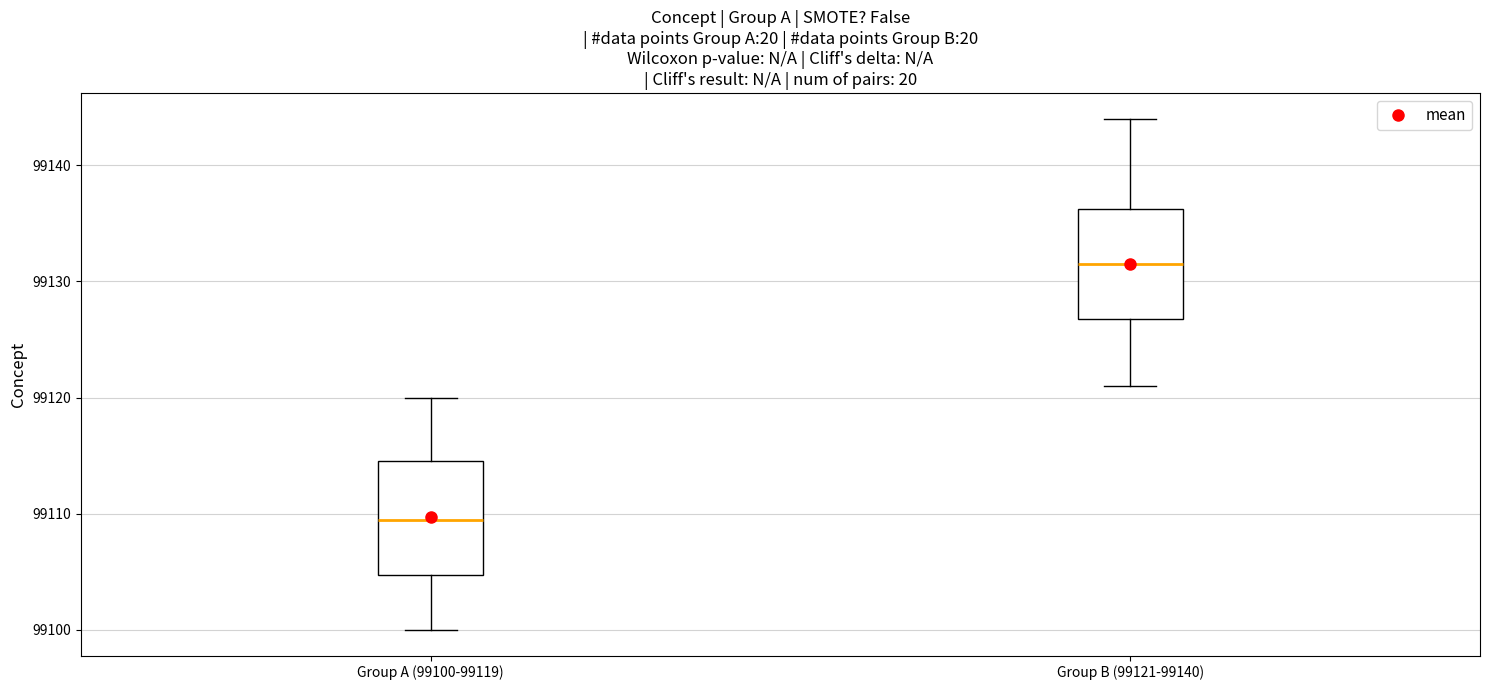

Which box has the lowest median line?

Group A (99100-99119)